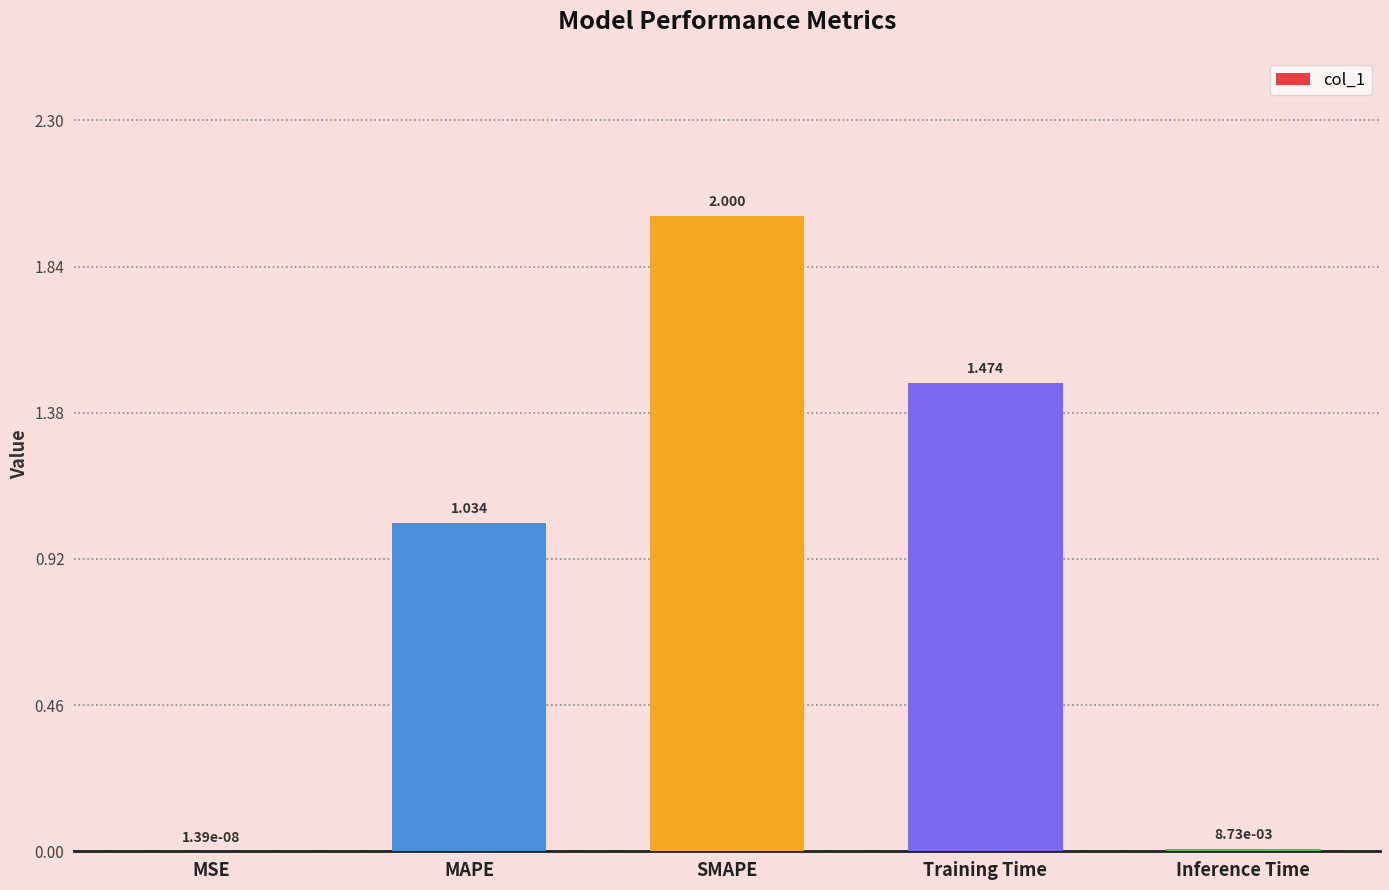

At which label is the value closest to 1?

MAPE